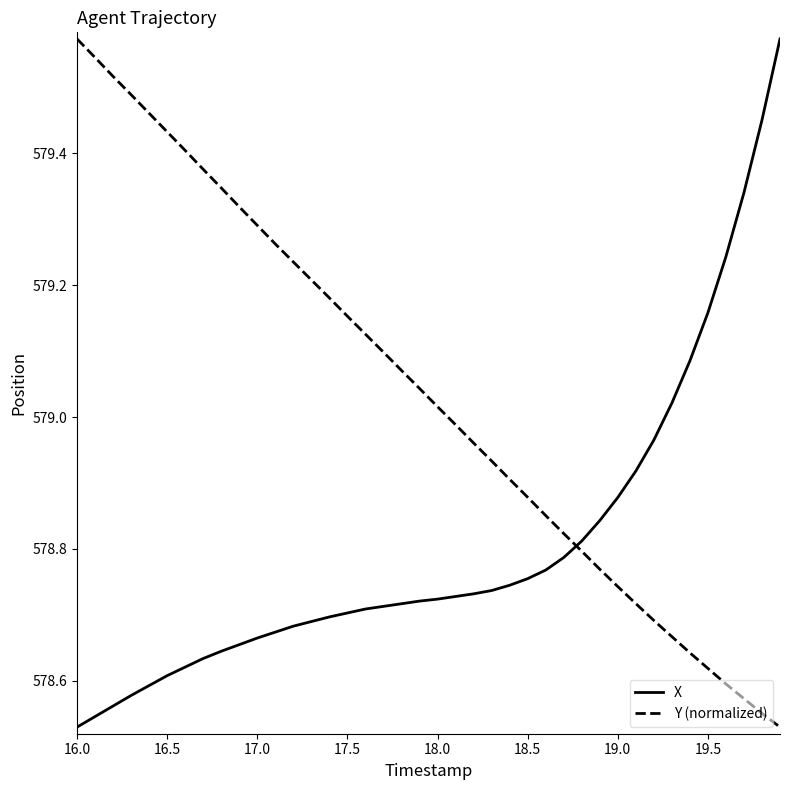

How many lines are shown in the chart?

2